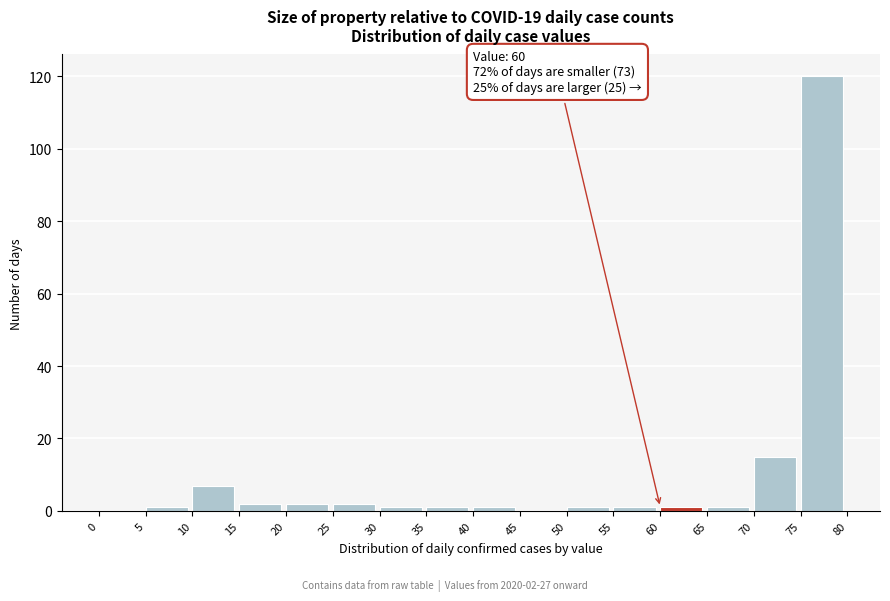

Over which range of the x-axis is the bar tallest?

75 to 80